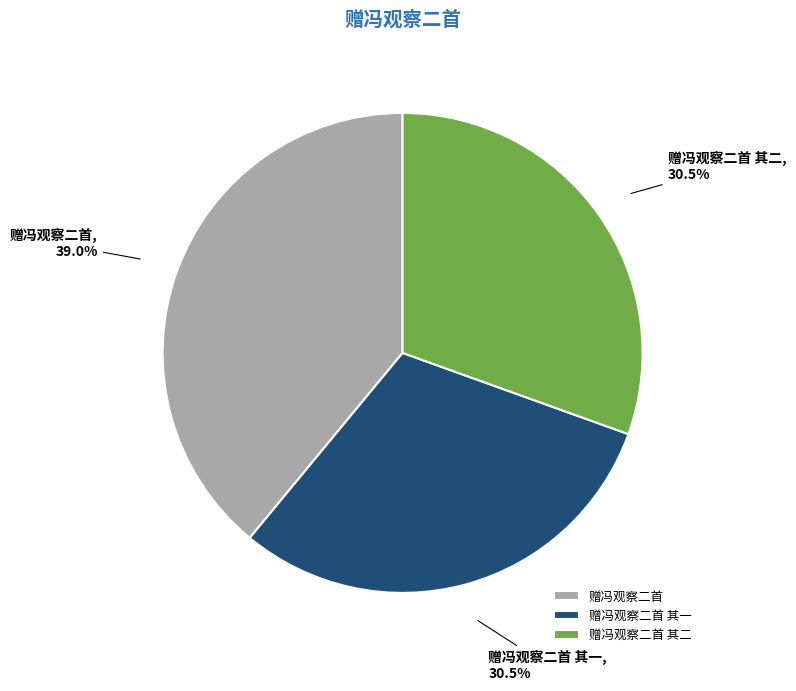

To the nearest percent, what is the combined percentage of 赠冯观察二首 其一 and 赠冯观察二首 其二?

61%